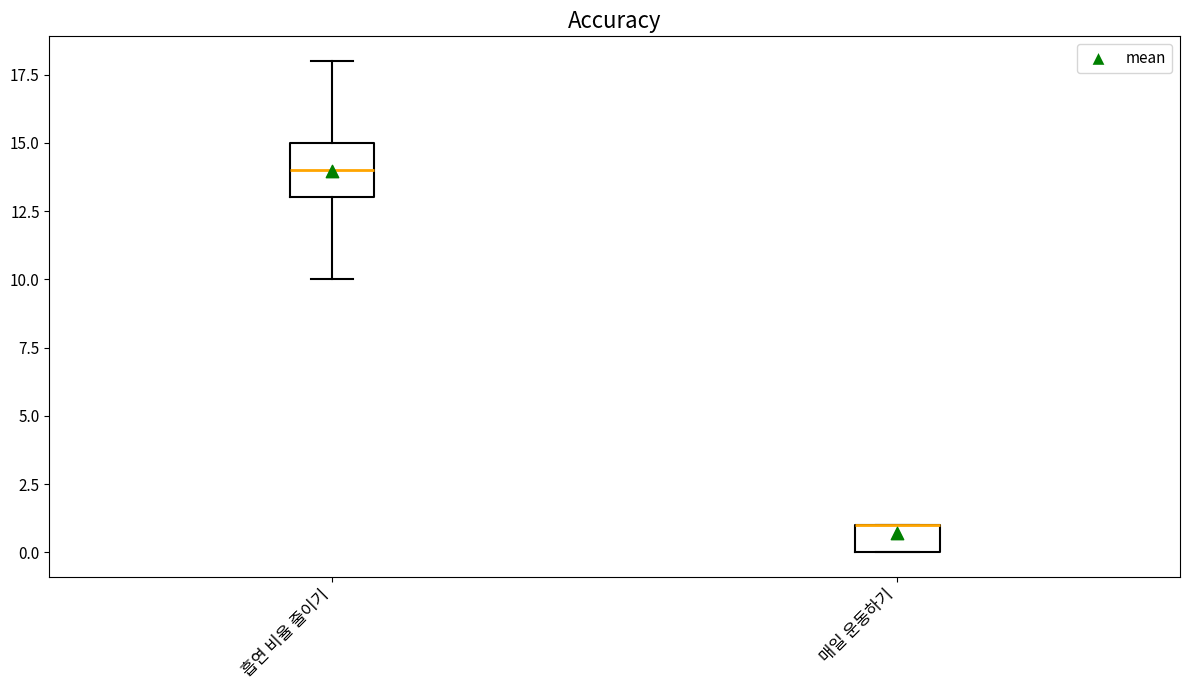

Where is the upper edge of the box for 매일 운동하기 on the y-axis? The values are not printed on the chart, so give them approximately, as read against the axis.

1